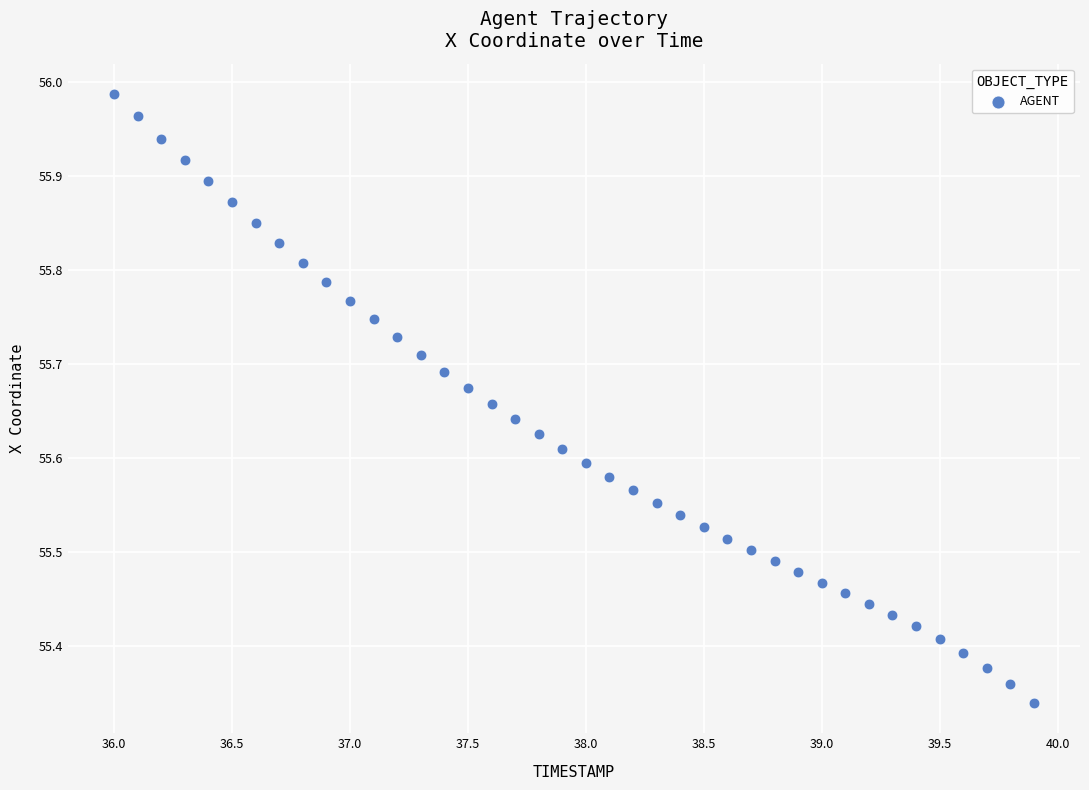

What is the range of X values (max minus min)?

3.9